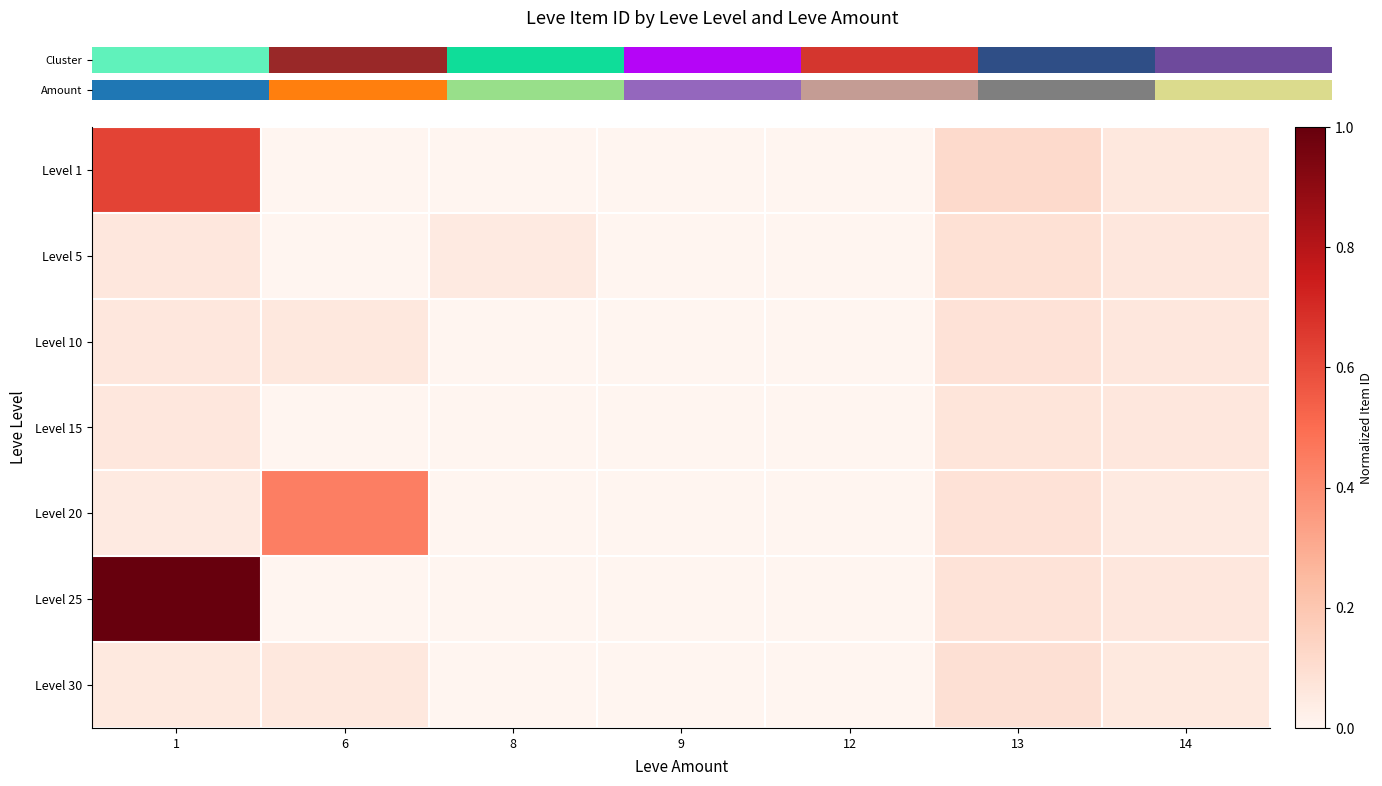

Which series has the widest spread of values?

Level 25